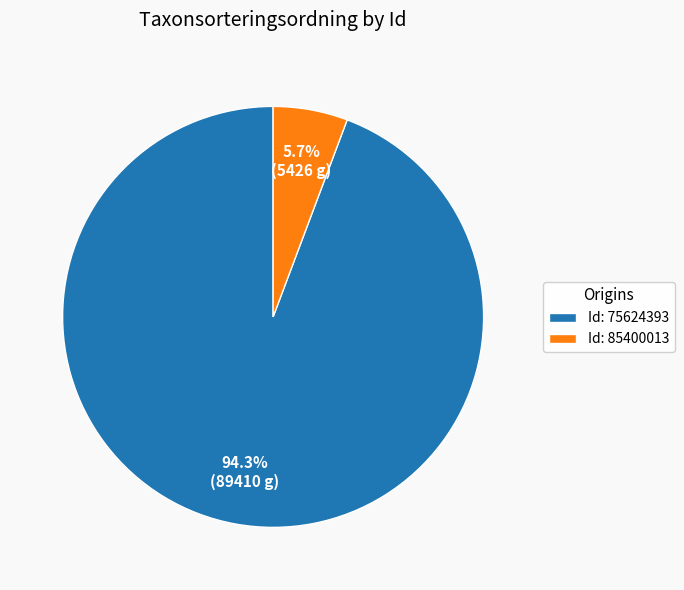

Rank the categories by value from highest to lowest.

Id: 75624393, Id: 85400013